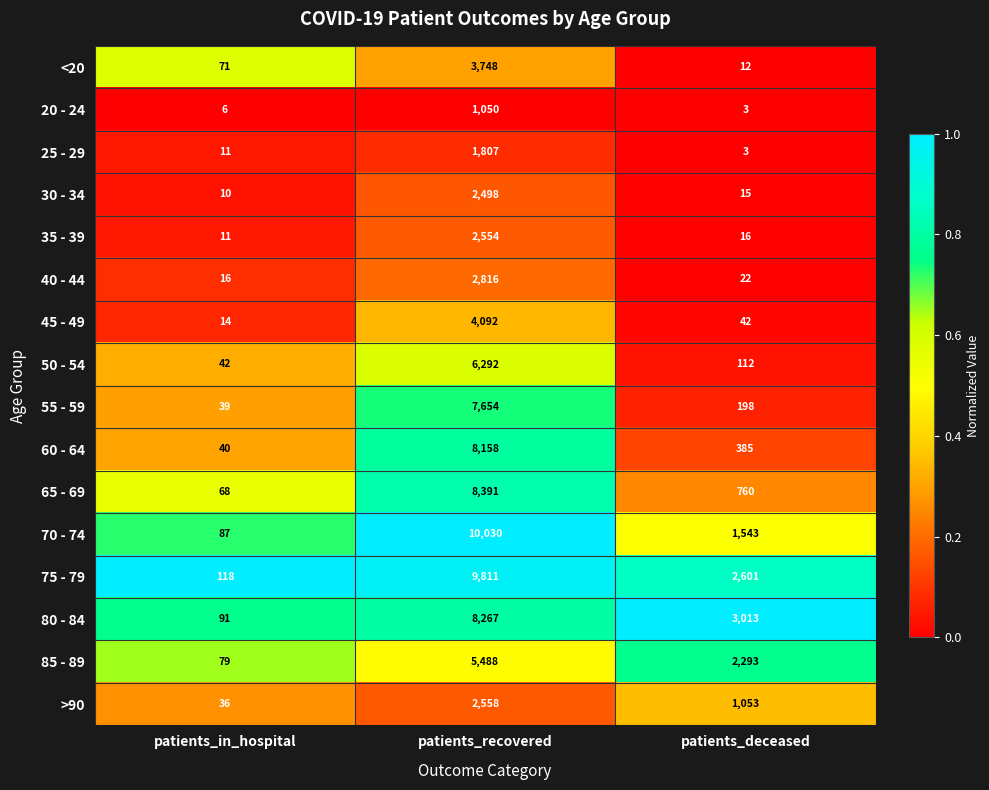

List the series in order of their peak value, lowest first.

20 - 24, 25 - 29, 30 - 34, 35 - 39, >90, 40 - 44, <20, 45 - 49, 85 - 89, 50 - 54, 55 - 59, 60 - 64, 80 - 84, 65 - 69, 75 - 79, 70 - 74